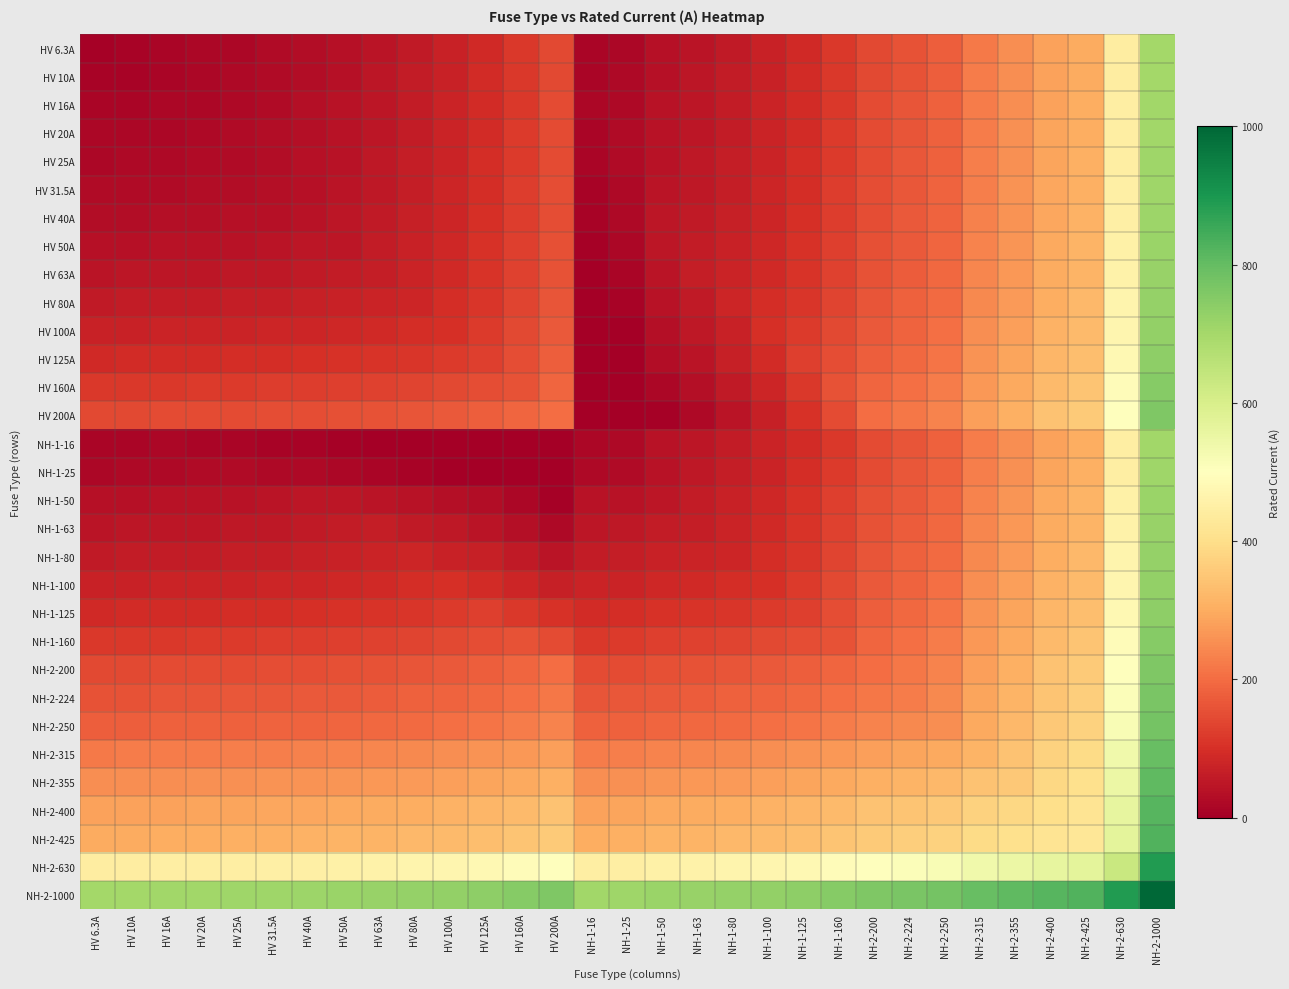

What is the total value across all series at NH-2-224?

7187.0